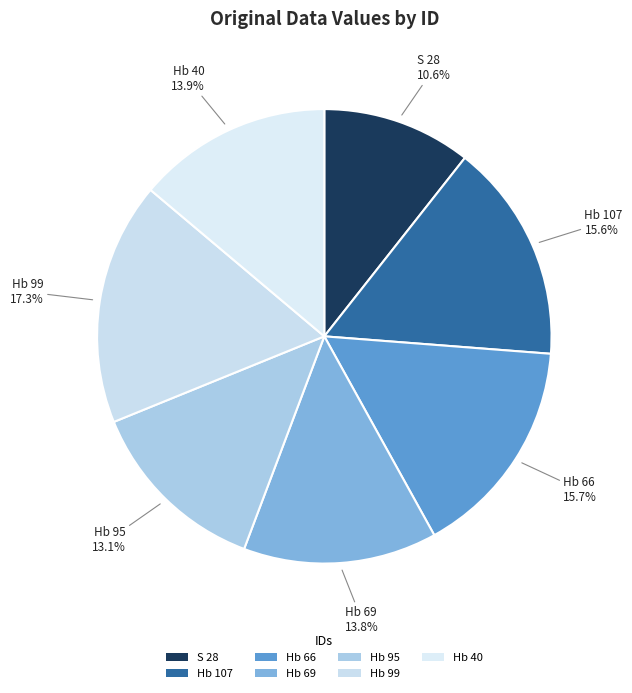

Is Hb 99 the majority of the pie?

No